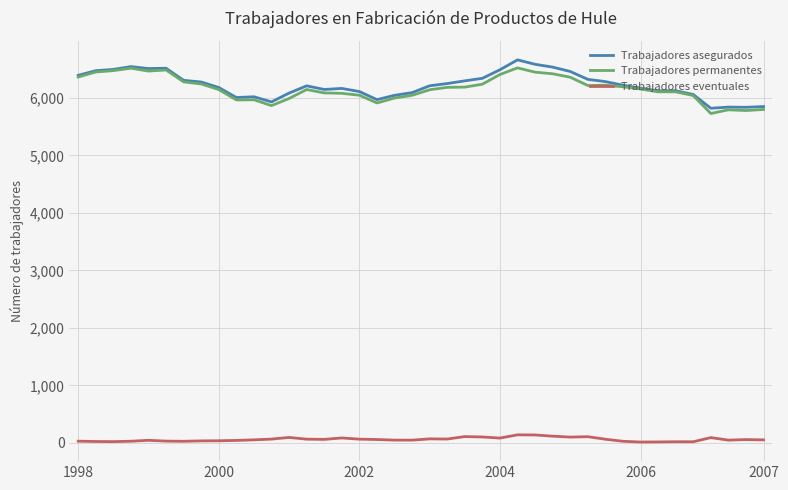

What is the minimum value for Trabajadores permanentes?

5730